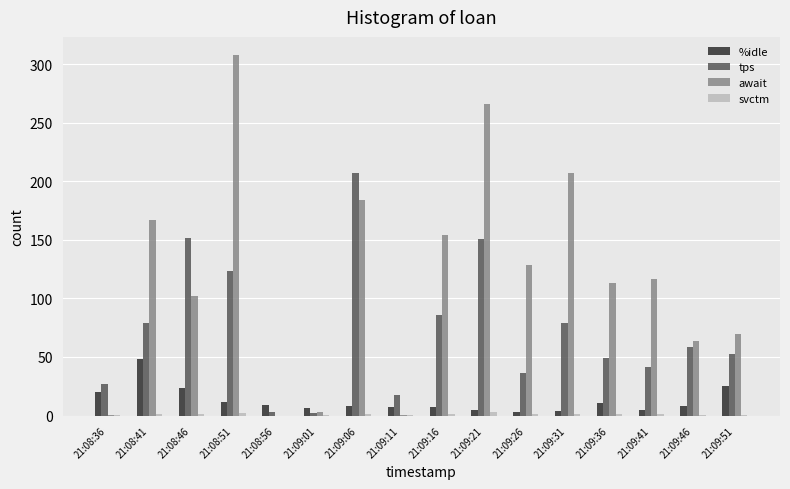

What value does the tps series have at 21:09:01?

2.0